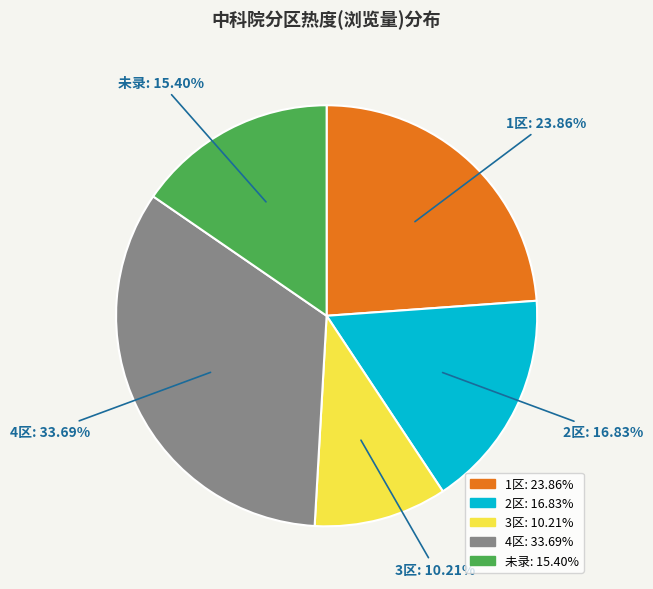

Does any single category account for the majority?

No